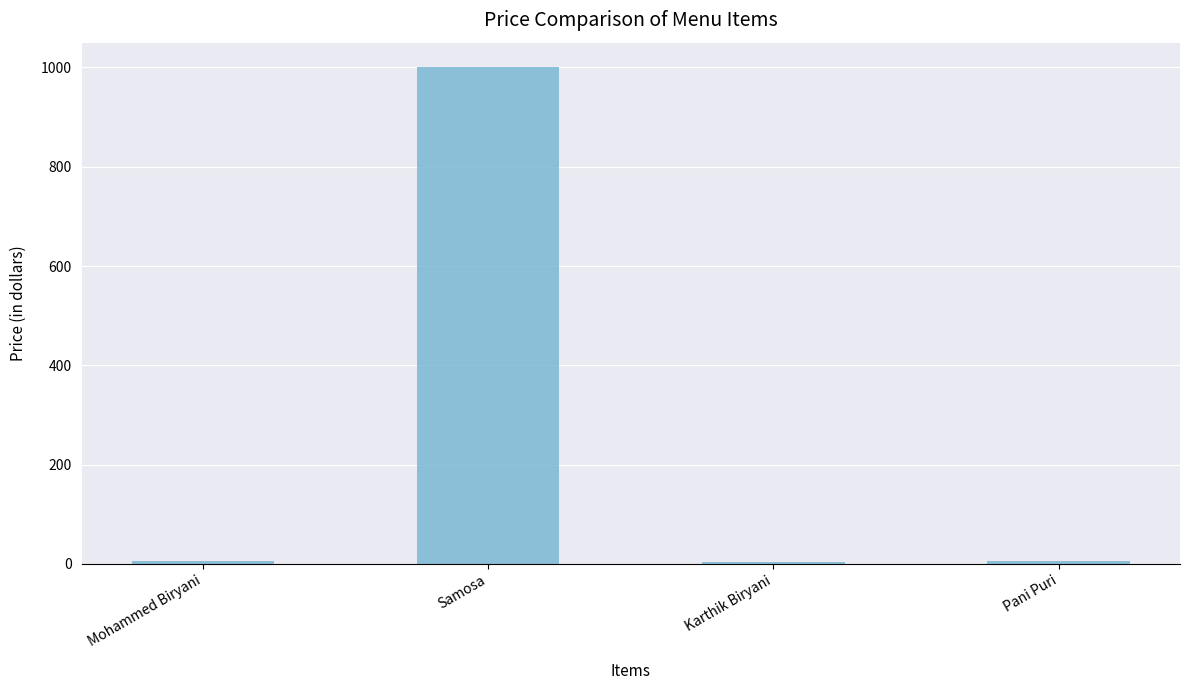

Which has a higher value, Karthik Biryani or Samosa?

Samosa